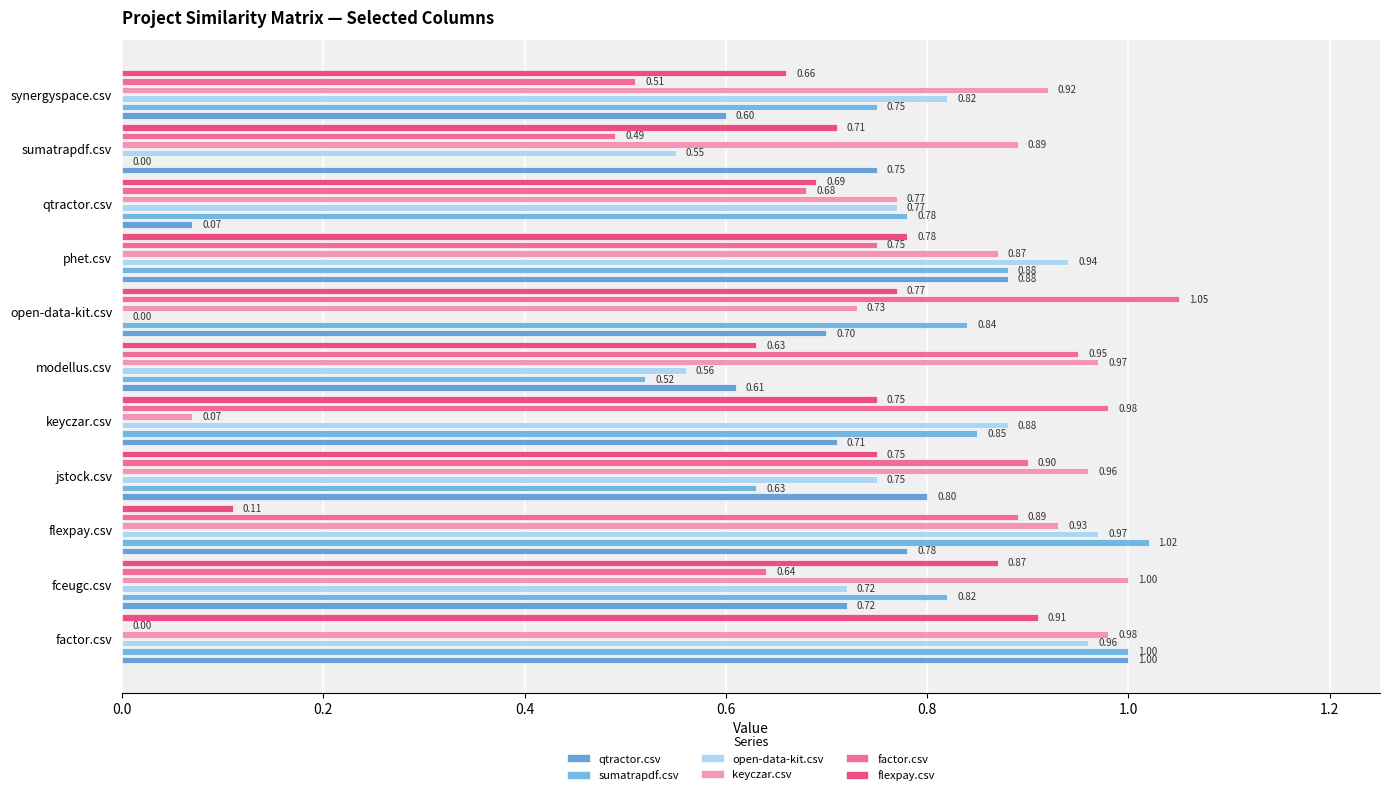

At which category does the chart reach its minimum across all series?

sumatrapdf.csv